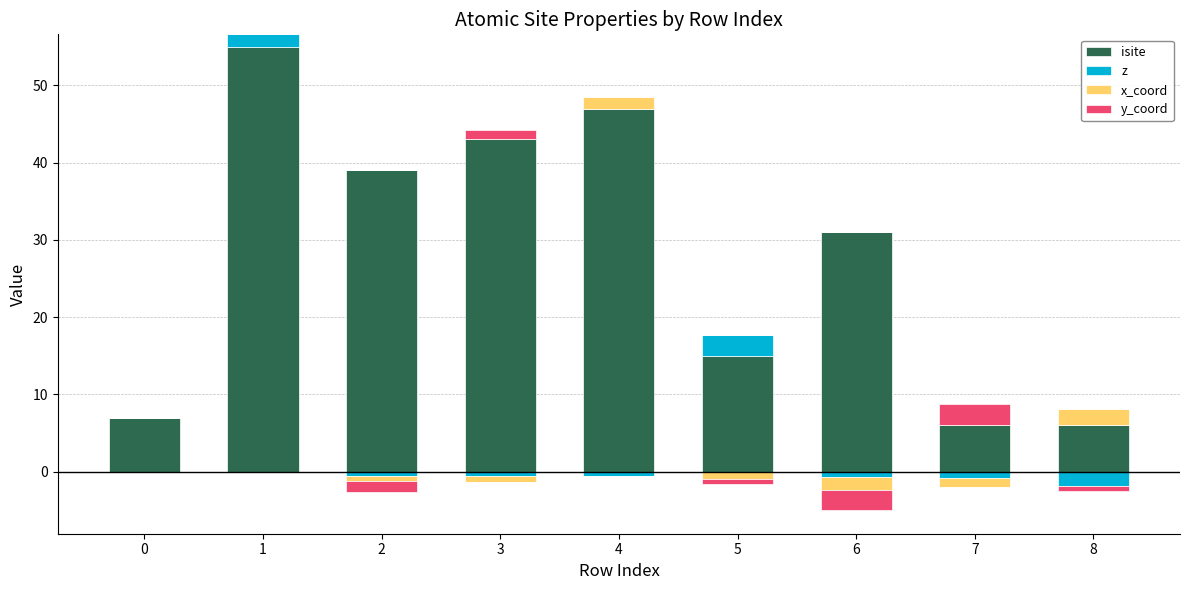

How many values in z are above zero?

2